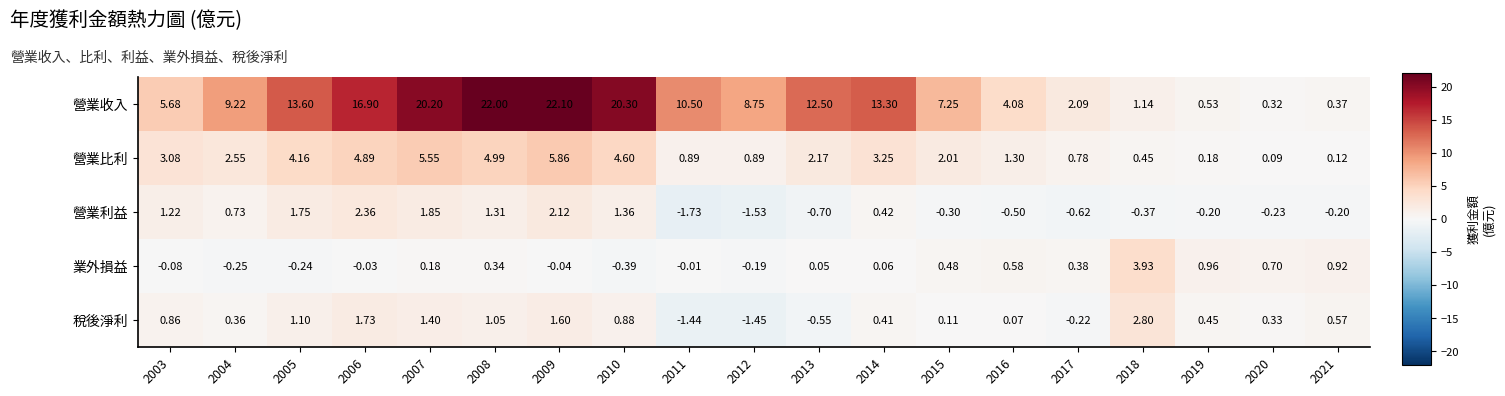

At how many categories does at least one series exceed 17?

4